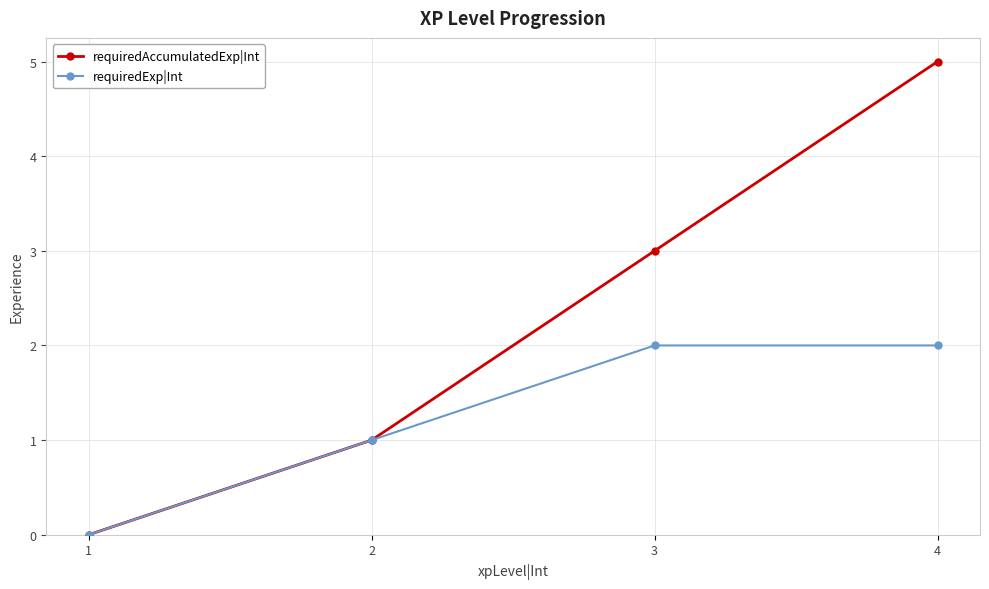

Rank the series by their average value, from lowest to highest.

requiredExp|Int, requiredAccumulatedExp|Int